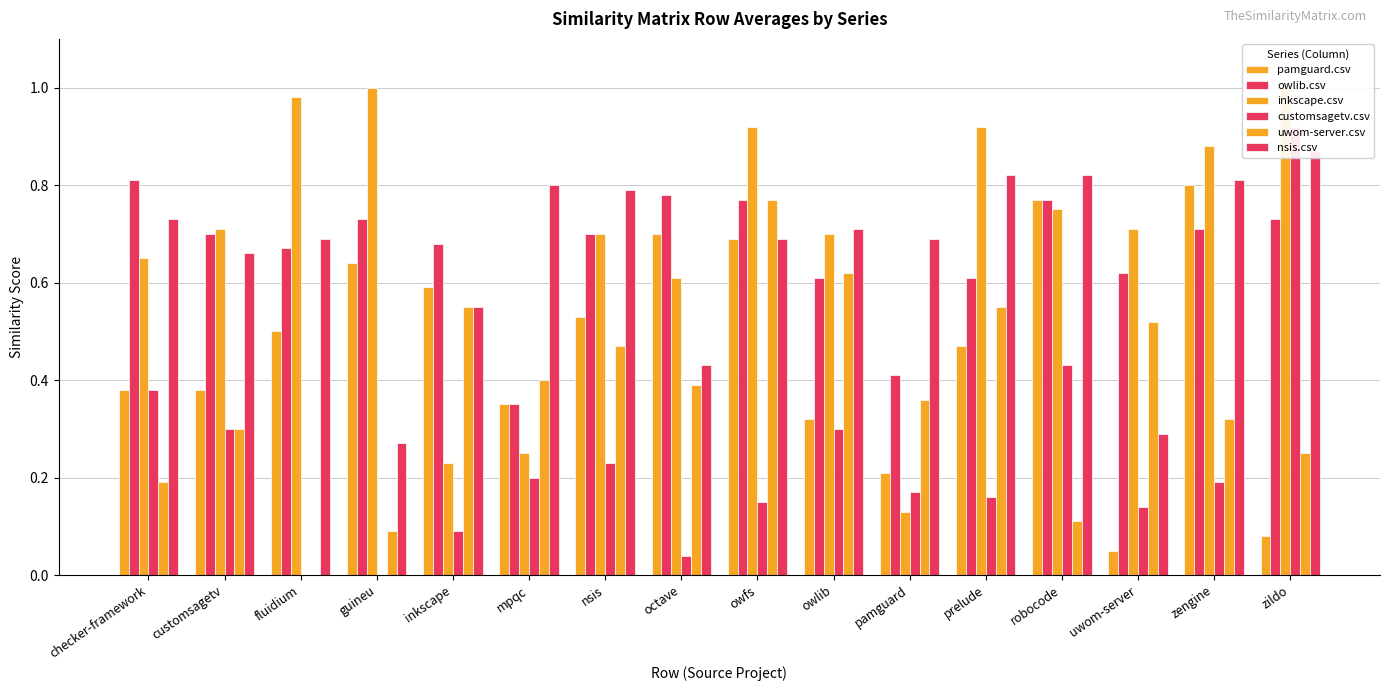

What position from the right is zengine?

2